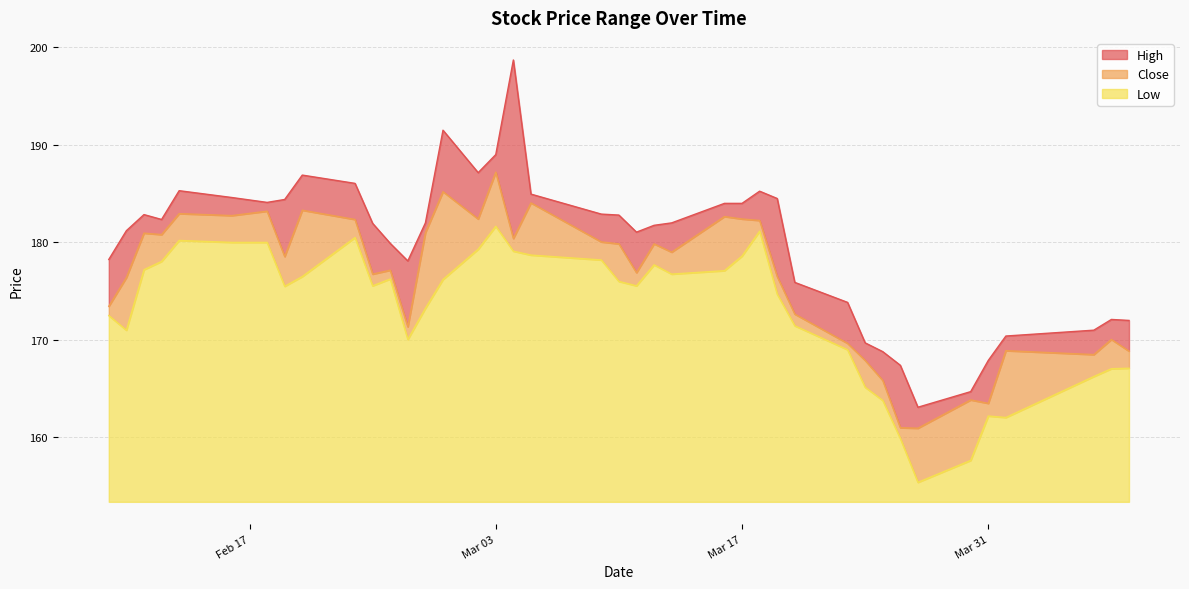

Is it true that Close equals 161.0 at 2015-03-26?

True